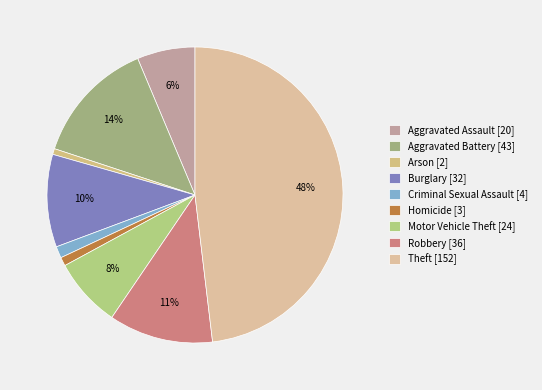

Is Aggravated Assault the majority of the pie?

No